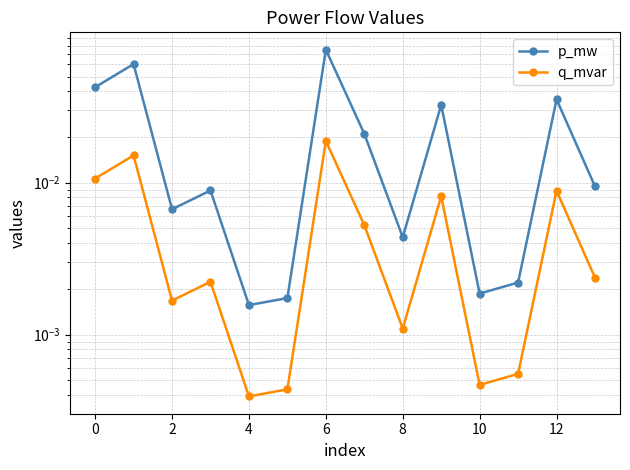

At which category is the sum across all series the highest?

10